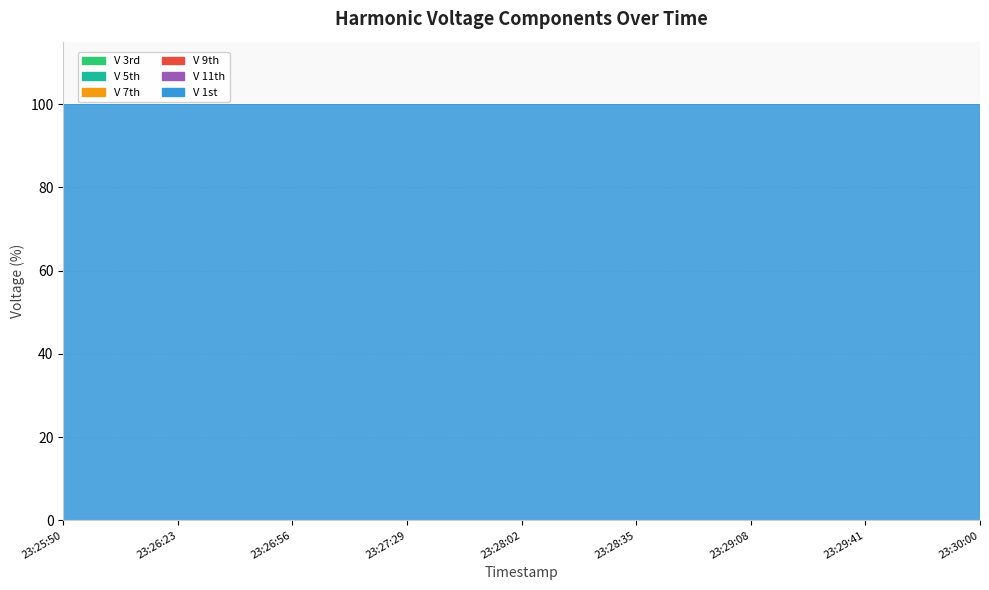

True or false: V 1st and V 5th cross at least once.

False